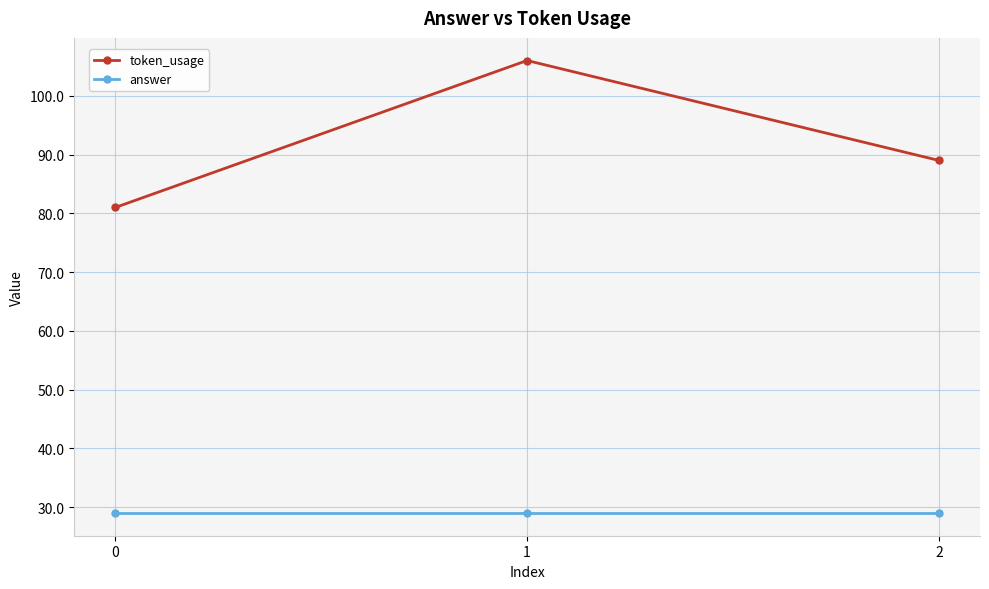

Is this an area chart (filled region under the line)?

No